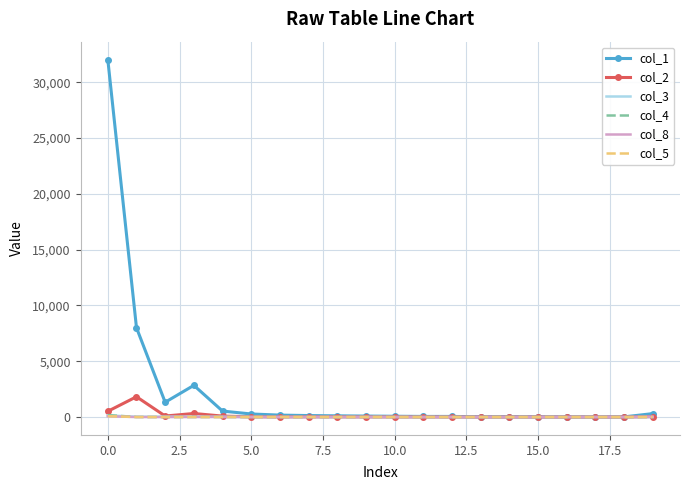

Which series has the widest spread of values?

col_1